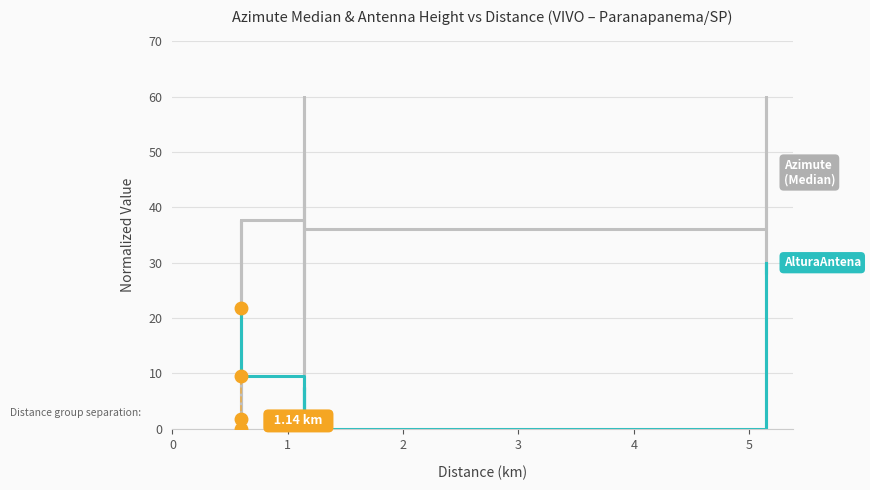

What is the sum of all Azimute_(Median) values?

555.4